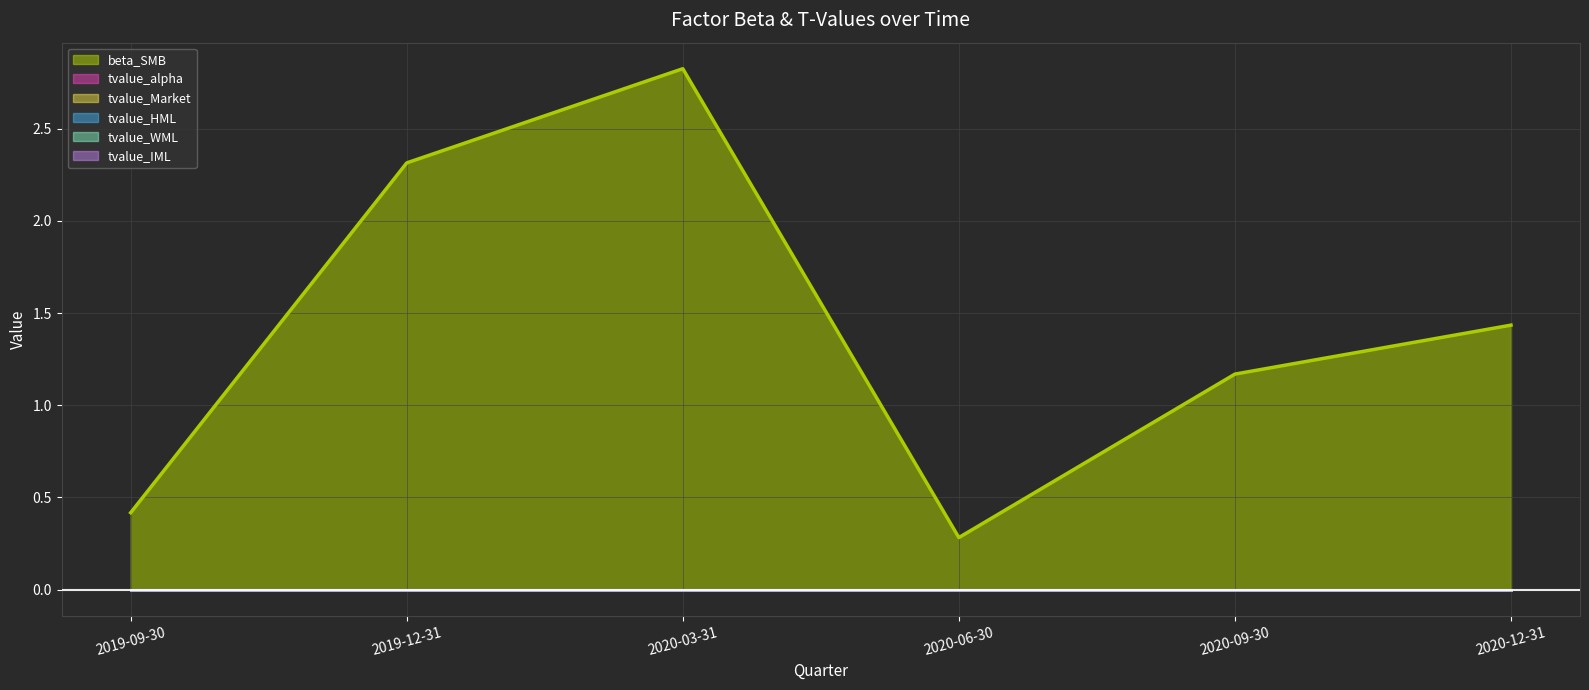

True or false: tvalue_WML has a value of -0.0 at 2020-12-31.

True